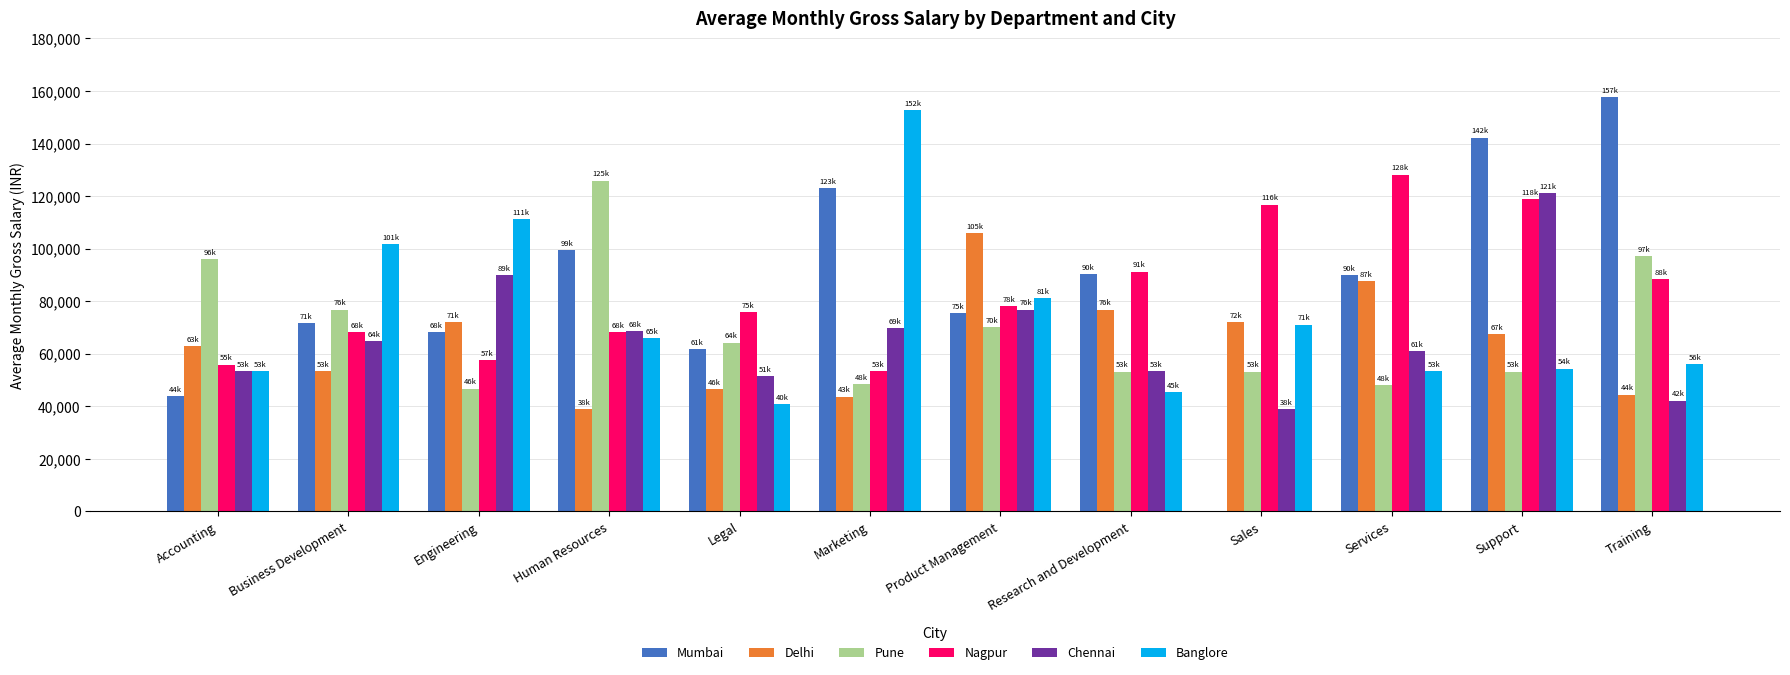

Which series has the widest spread of values?

Mumbai